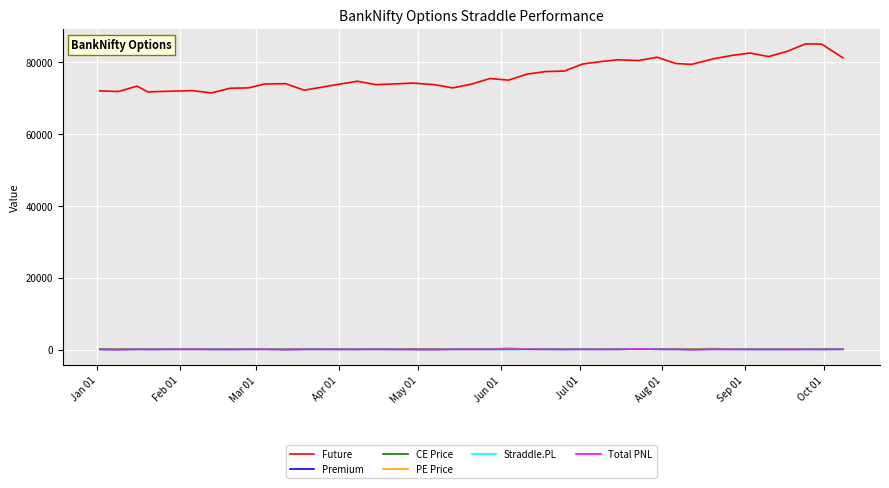

True or false: PE Price and Future intersect in this chart.

False